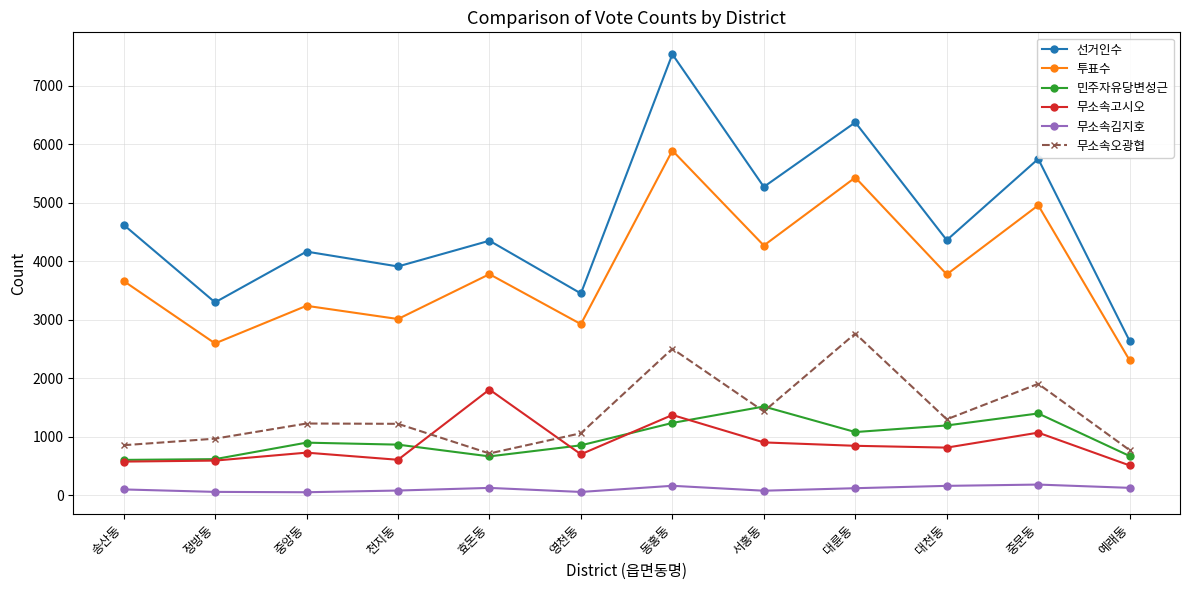

After their last crossing, which series has the higher values: 무소속오광협 or 무소속고시오?

무소속오광협